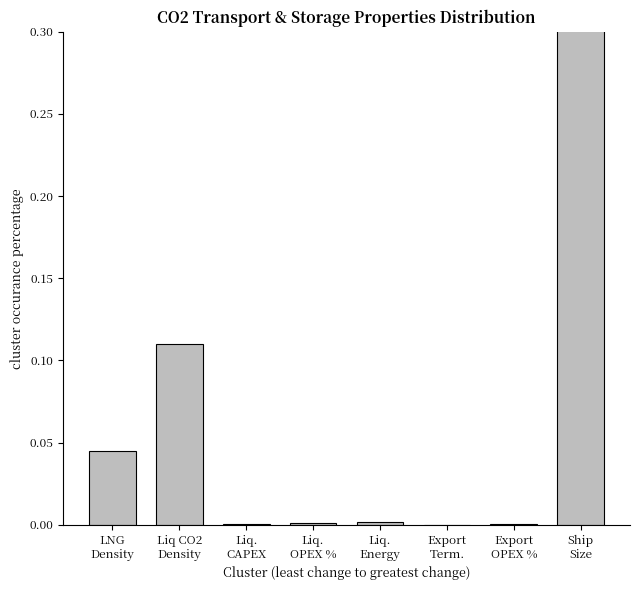

What is the difference between the maximum and second lowest values?

1.0